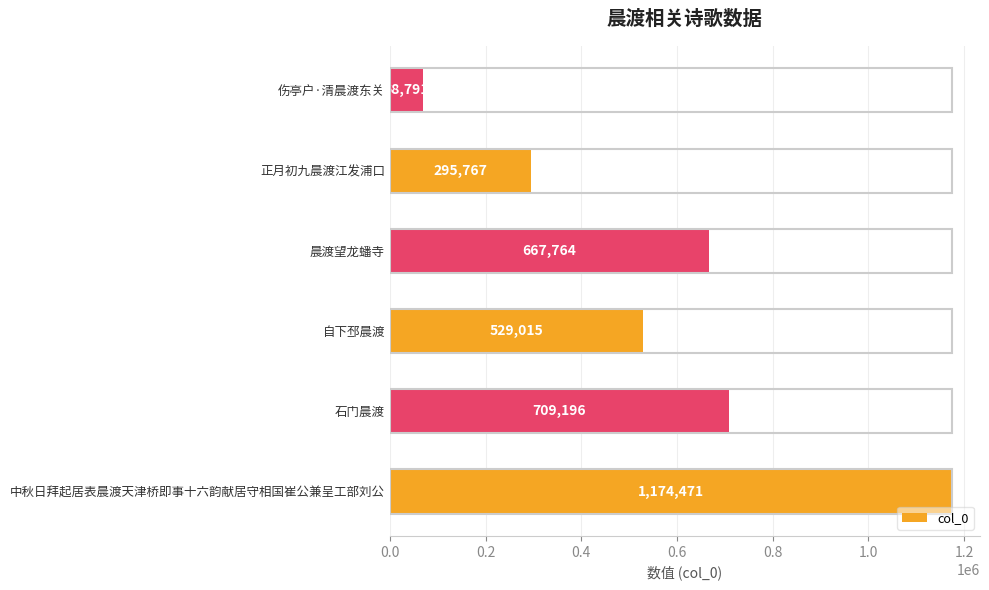

Is it true that the value at 正月初九晨渡江发浦口 is 295767?

True